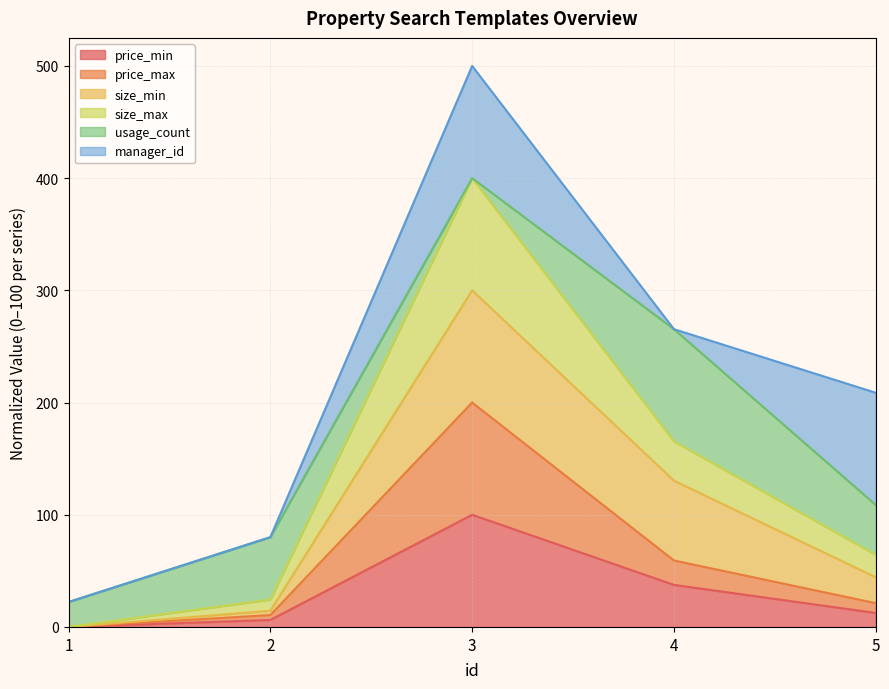

True or false: size_max has more than 0 points higher than both neighbors.

True